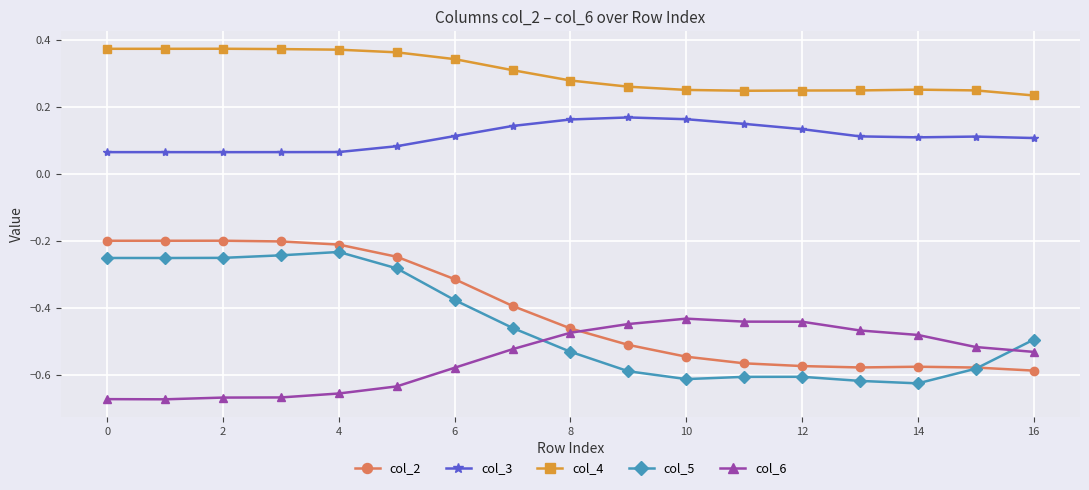

True or false: col_6 and col_4 intersect in this chart.

False